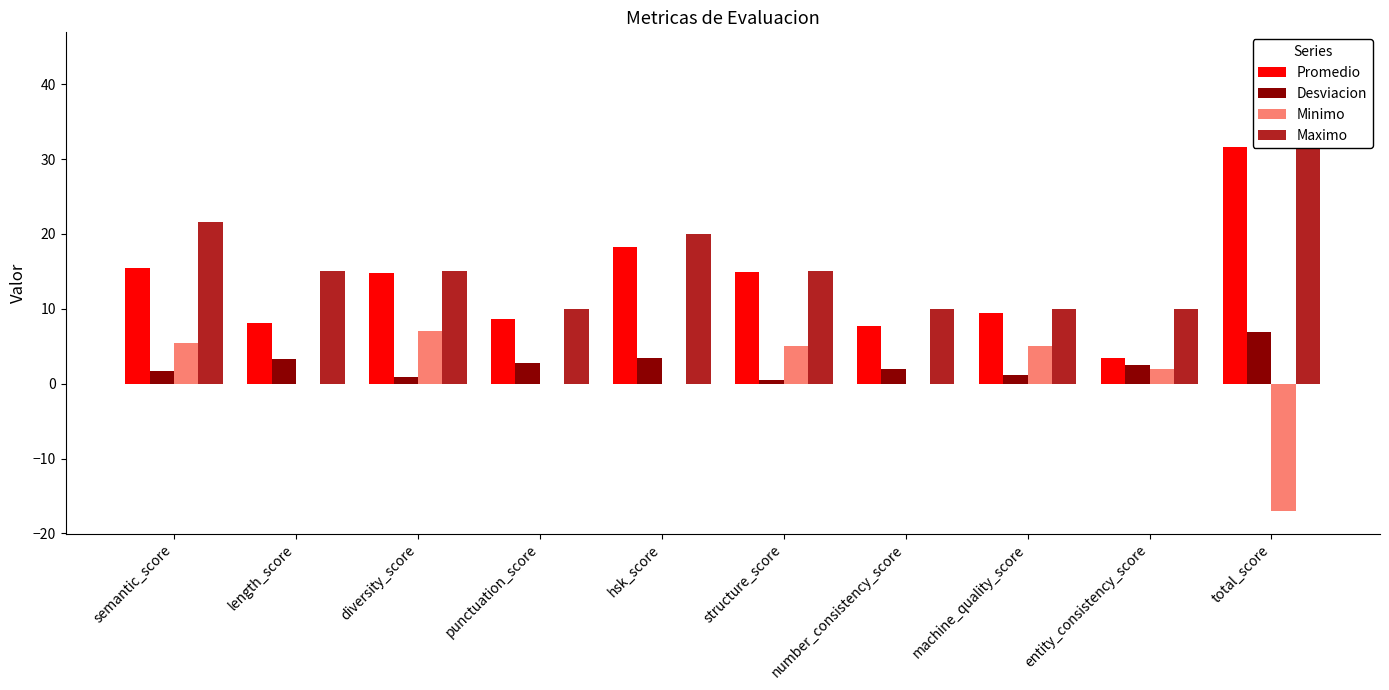

What is the difference between the second highest and second lowest values in the Promedio series?

10.4